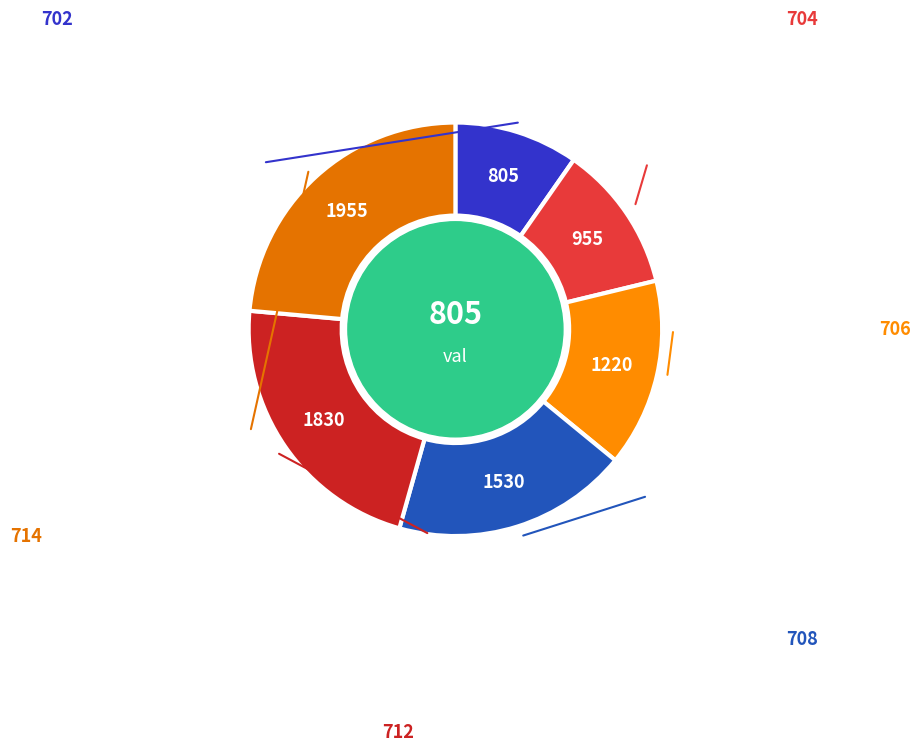

To the nearest percent, what percentage of the pie is 712?

22%